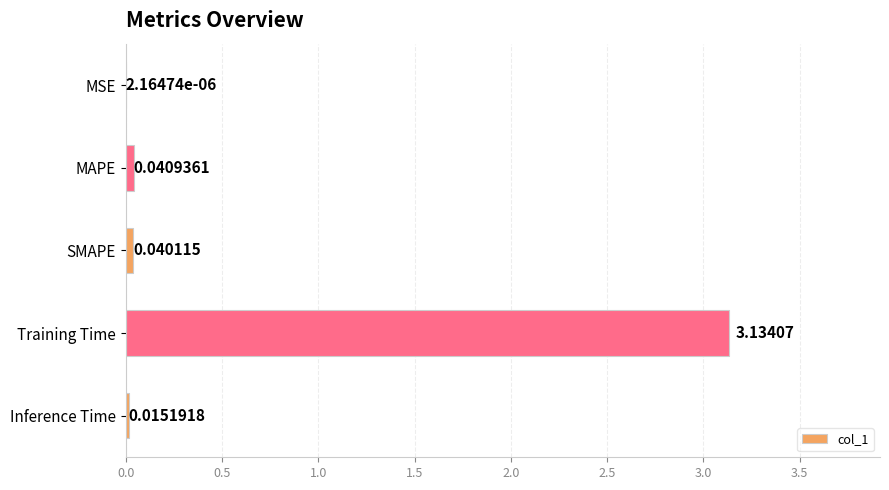

Between MAPE and Training Time, which is larger?

Training Time